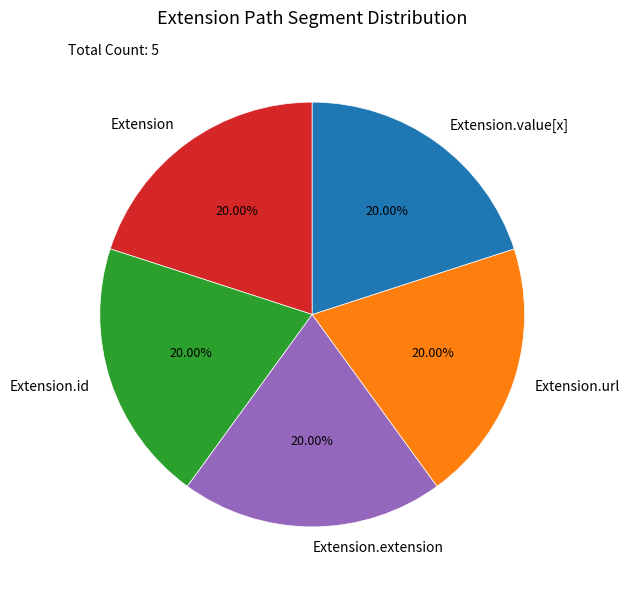

Does Extension account for over 50% of the chart?

No